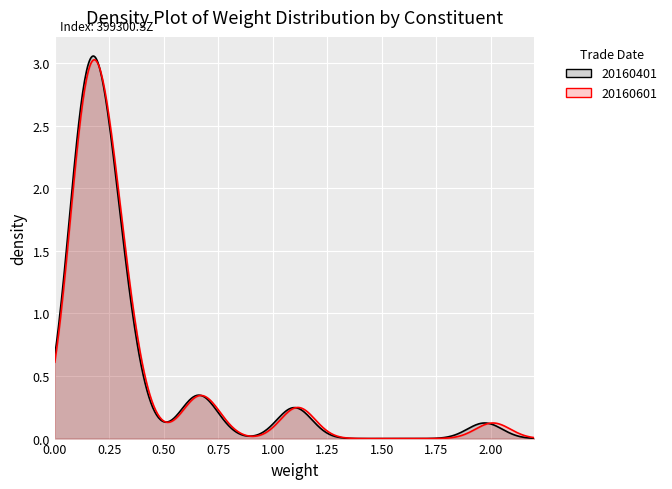

How many intersections are there between 20160601 and 20160401?

2